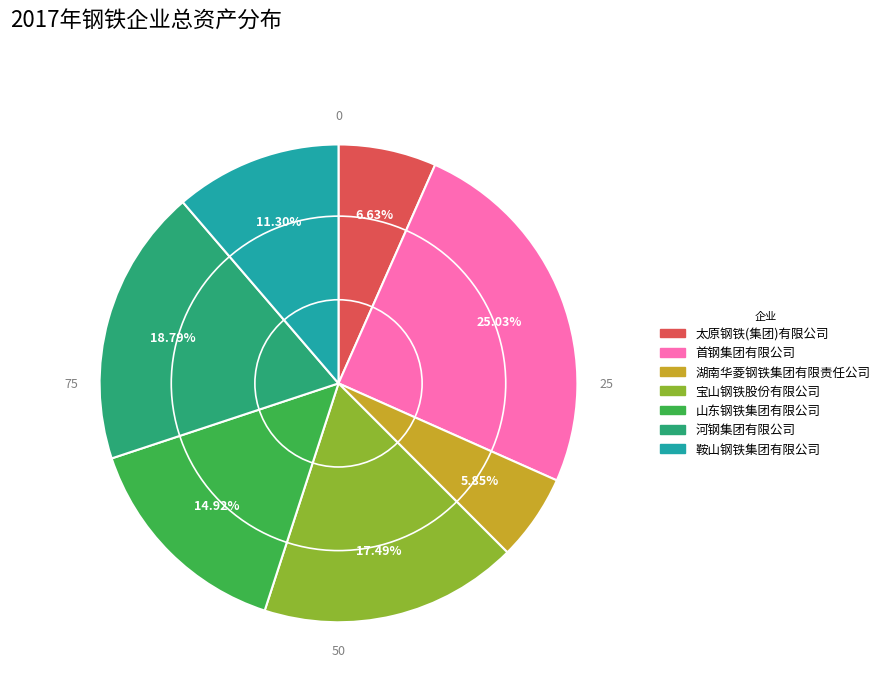

To the nearest percent, what portion does 鞍山钢铁集团有限公司 represent?

11%